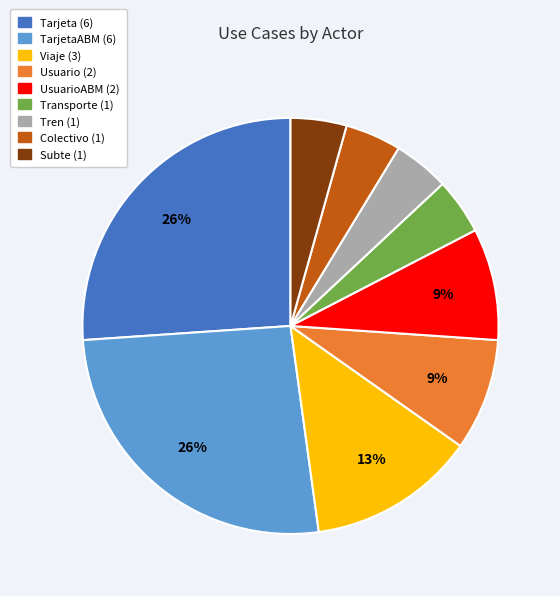

Is there a majority slice in this chart?

No